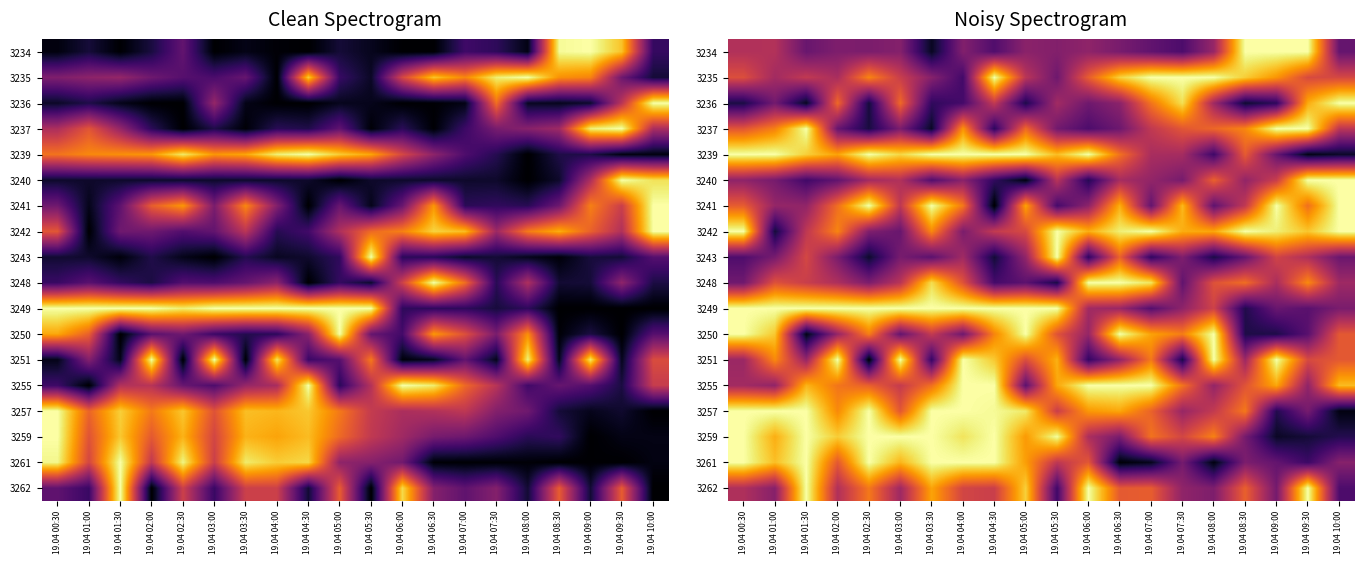

The value of 3251 at 19.04 06:00 is 0.0. True or false?

False